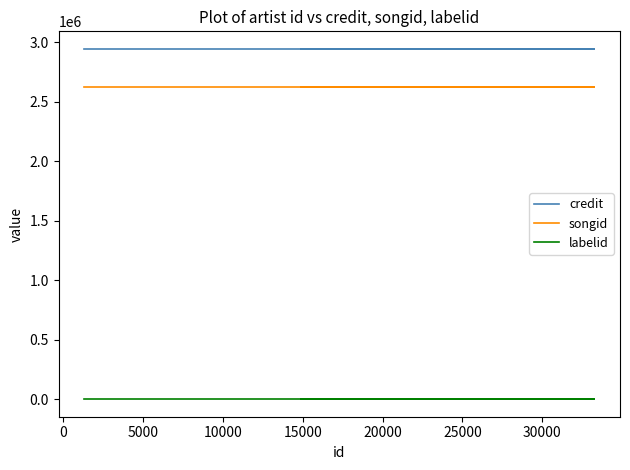

Reading left to right, what are all the values shown in this chart?

credit: 2944878	2944878	2944878
songid: 2623553	2623553	2623553
labelid: -1	-1	-1